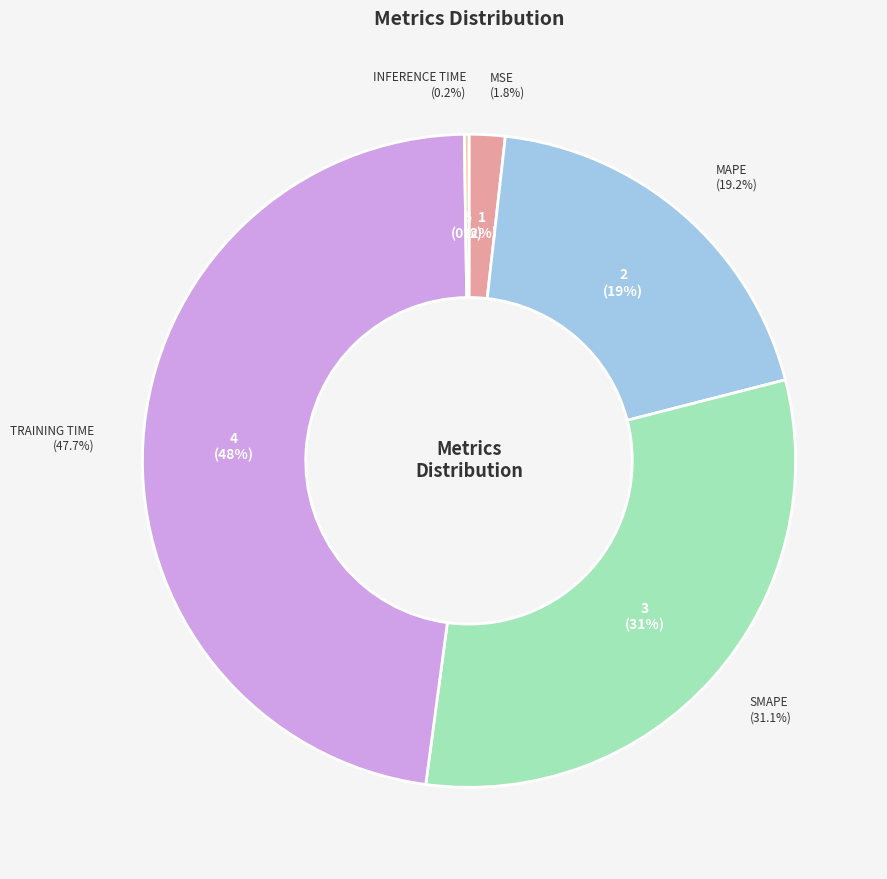

Do MAPE and Training Time together represent more than half of the pie?

Yes